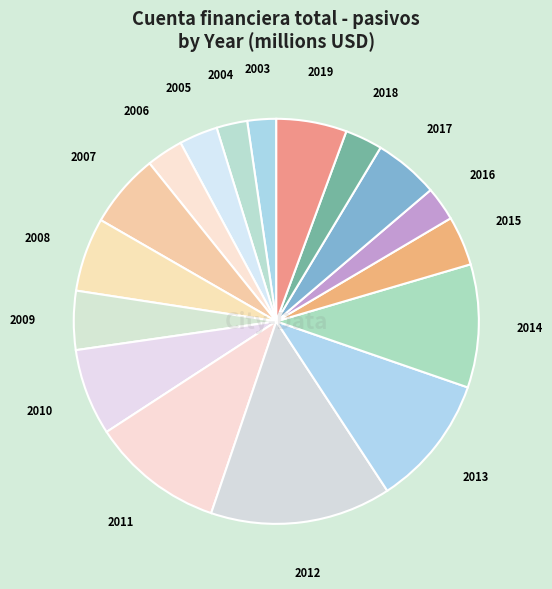

Combined, do 2007 and 2011 account for over 50%?

No